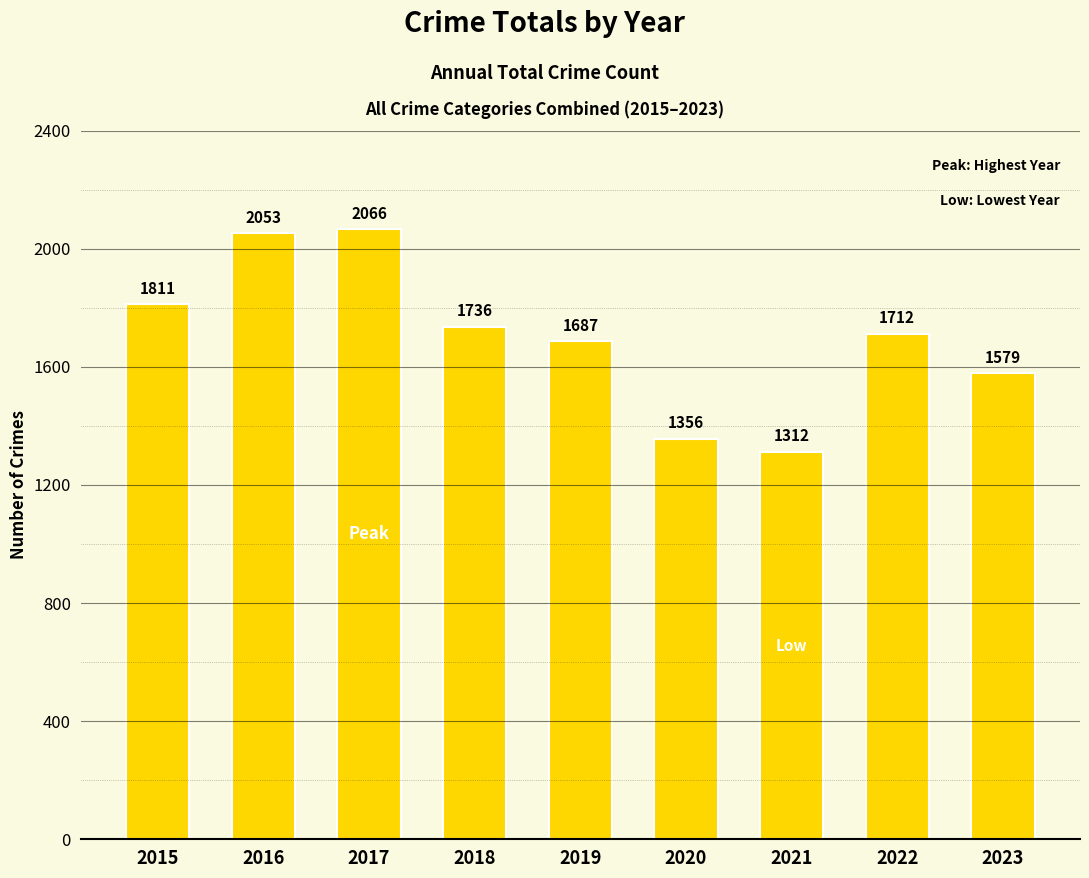

Reading right to left, what are all the values shown in this chart?

2023=1579	2022=1712	2021=1312	2020=1356	2019=1687	2018=1736	2017=2066	2016=2053	2015=1811